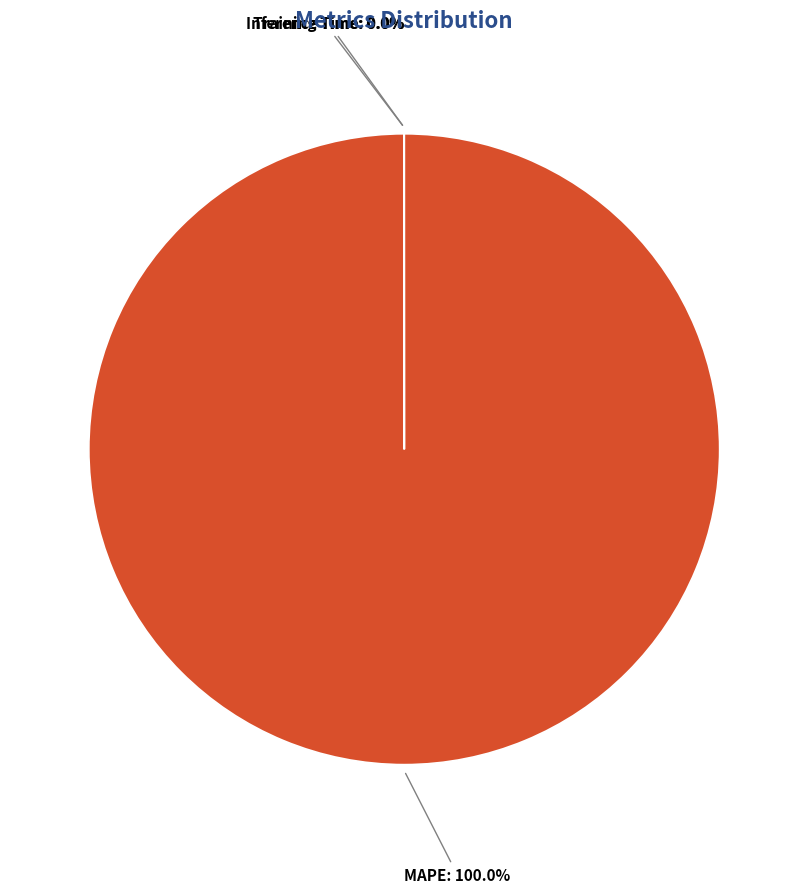

The MAPE slice represents 99% of the pie. True or false?

False